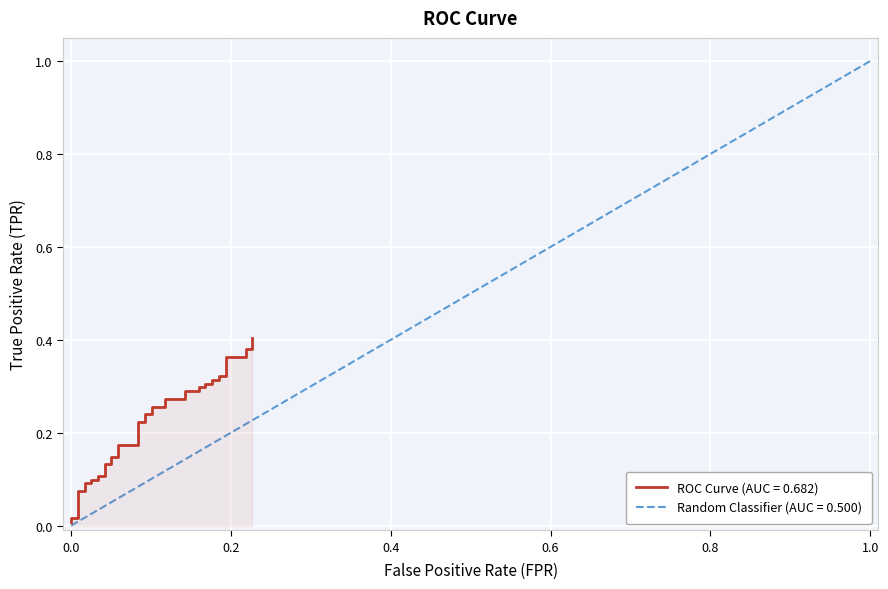

True or false: the data shows 0.1 at 5.

False